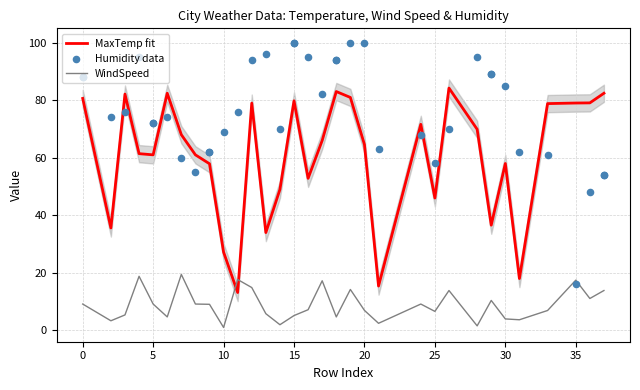

What are all the series names shown in the legend?

MaxTemp fit, WindSpeed, Humidity data